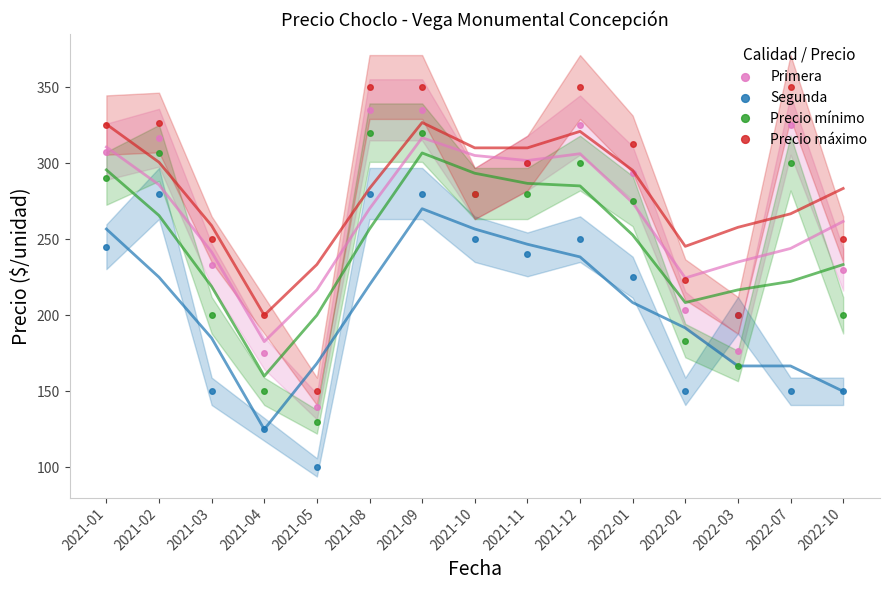

How many data points does each series have?

15